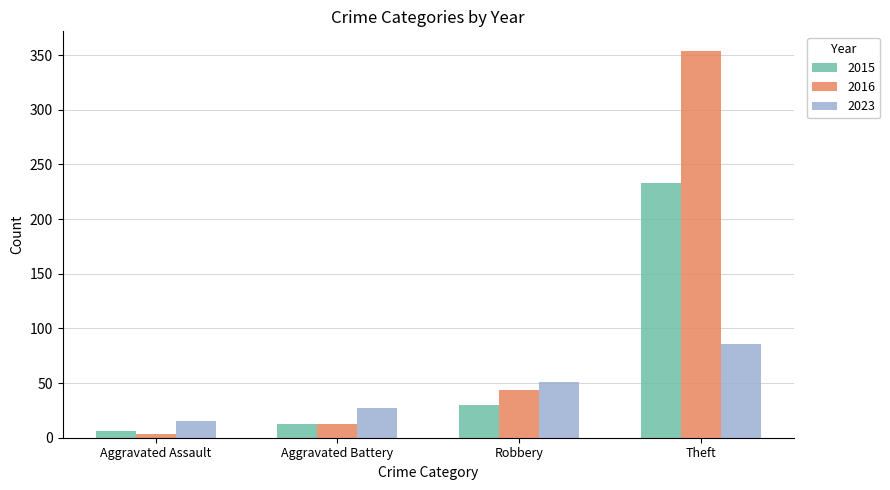

Where is 2016 nearest to the value 178?

Robbery